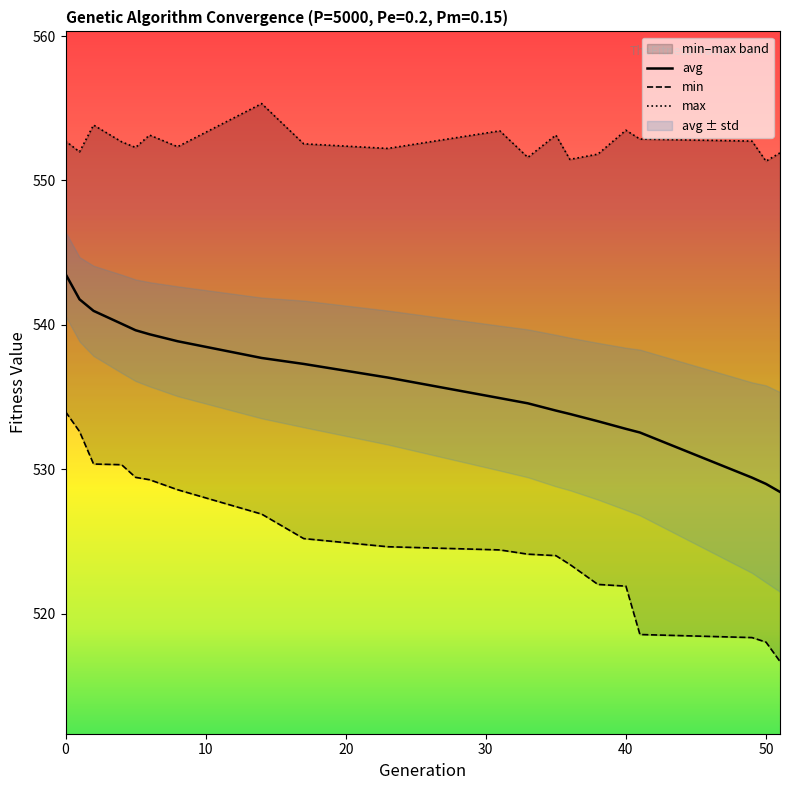

True or false: max and min cross at least once.

False